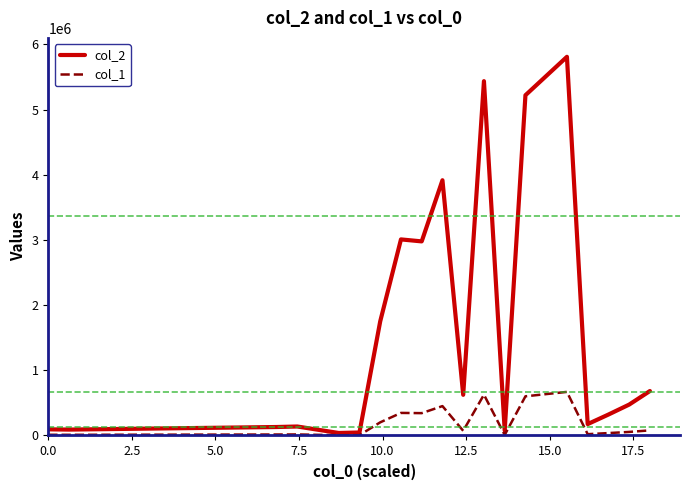

Which series has the largest total across all categories?

col_2